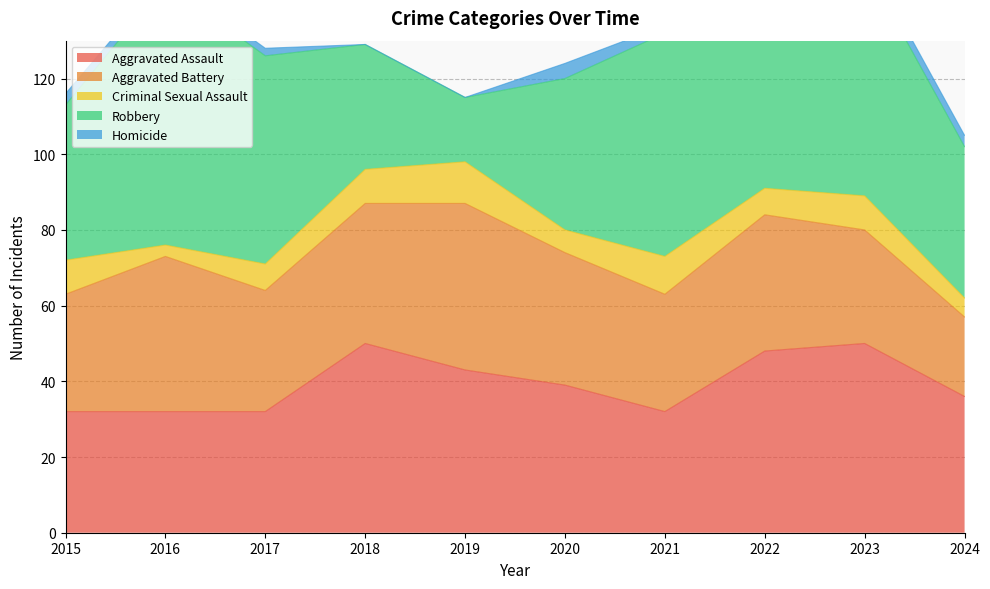

Is it true that Aggravated Assault equals 55 at 2017?

False